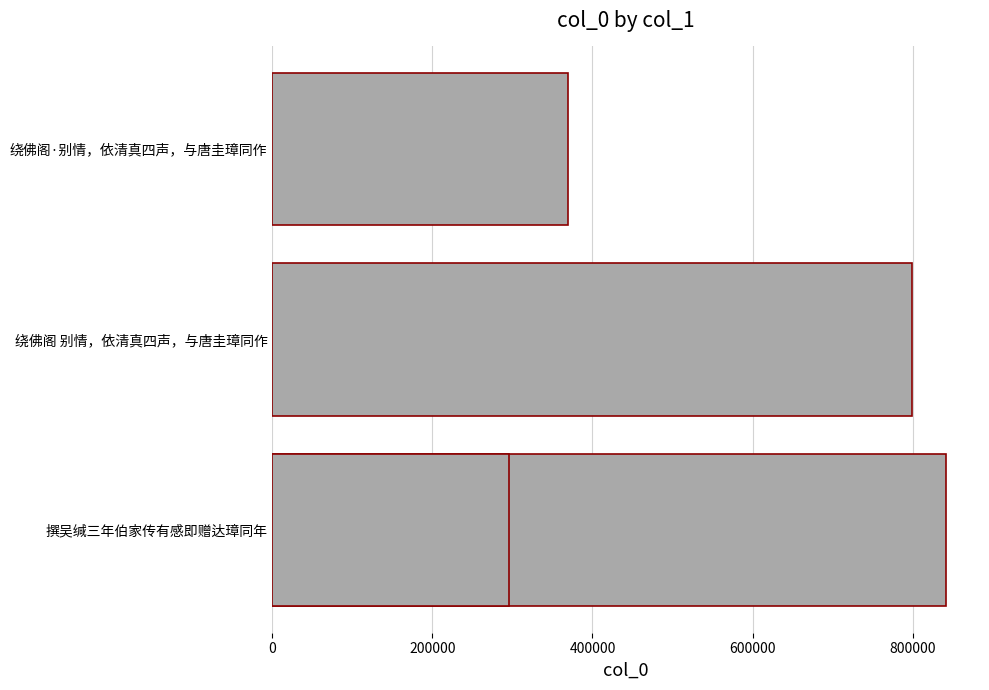

True or false: the data shows 1190528 at 200000.

False